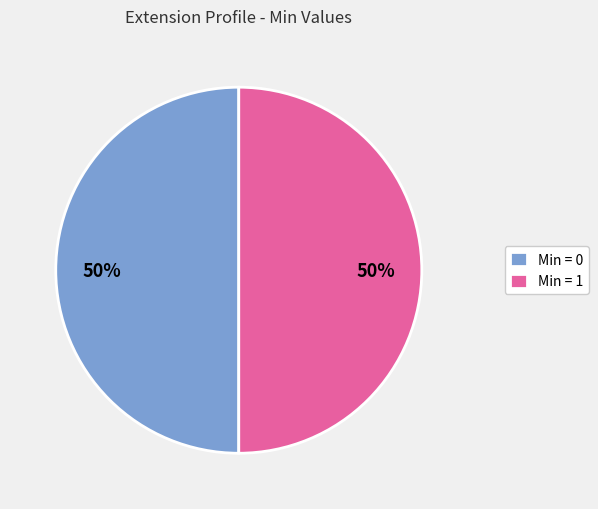

How many slices are in this pie chart?

2